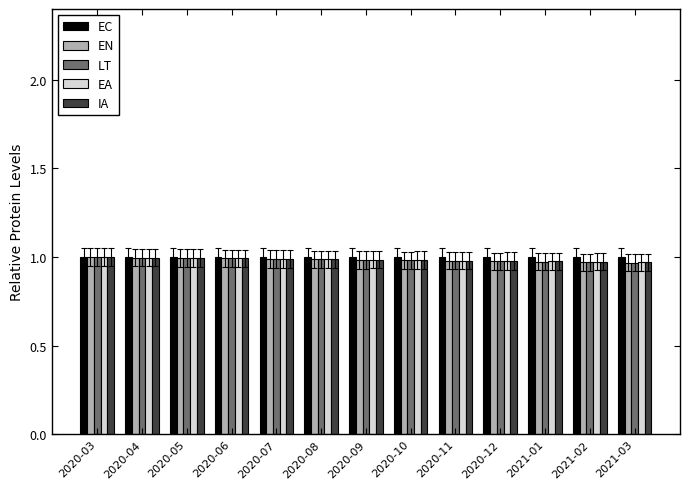

What is the sum of all EC values?

13.0